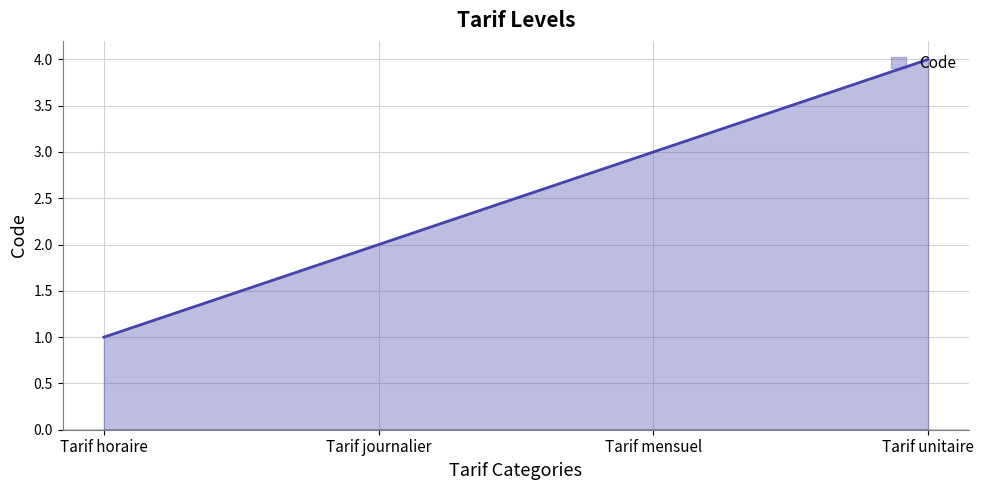

Rank the categories by value from lowest to highest.

Tarif horaire, Tarif journalier, Tarif mensuel, Tarif unitaire